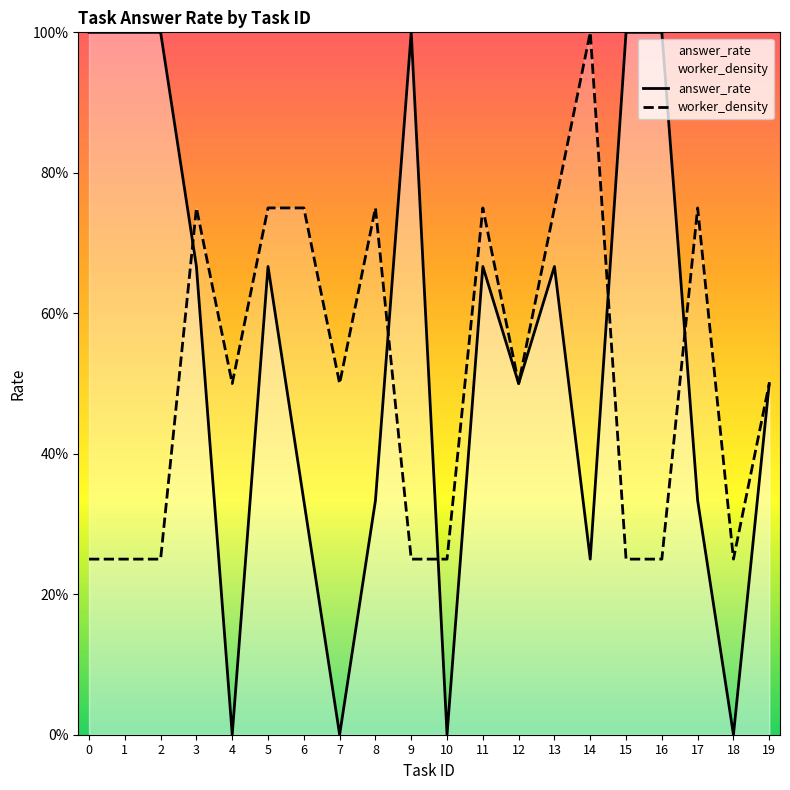

Reading left to right, extract all data points from this chart.

answer_rate: 0=1.0	1=1.0	2=1.0	3=0.7	4=0.0	5=0.7	6=0.3	7=0.0	8=0.3	9=1.0	10=0.0	11=0.7	12=0.5	13=0.7	14=0.2	15=1.0	16=1.0	17=0.3	18=0.0	19=0.5
worker_density: 0=0.2	1=0.2	2=0.2	3=0.8	4=0.5	5=0.8	6=0.8	7=0.5	8=0.8	9=0.2	10=0.2	11=0.8	12=0.5	13=0.8	14=1.0	15=0.2	16=0.2	17=0.8	18=0.2	19=0.5